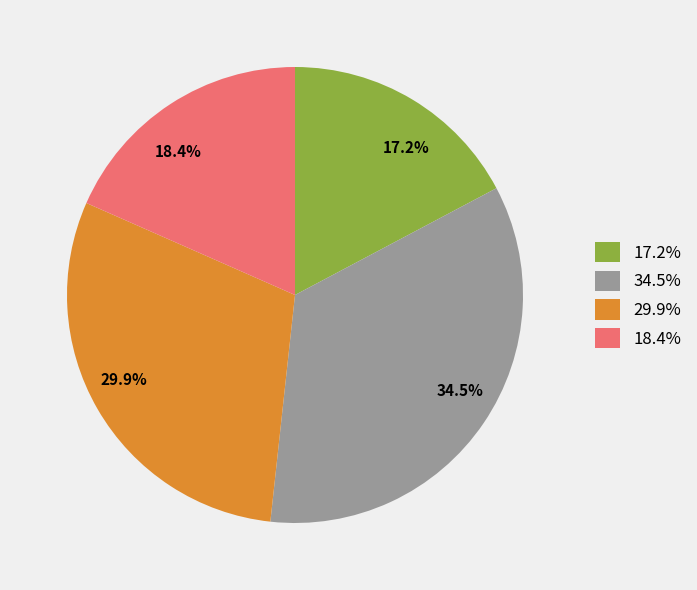

Does 29.9% represent more than half of the total?

No